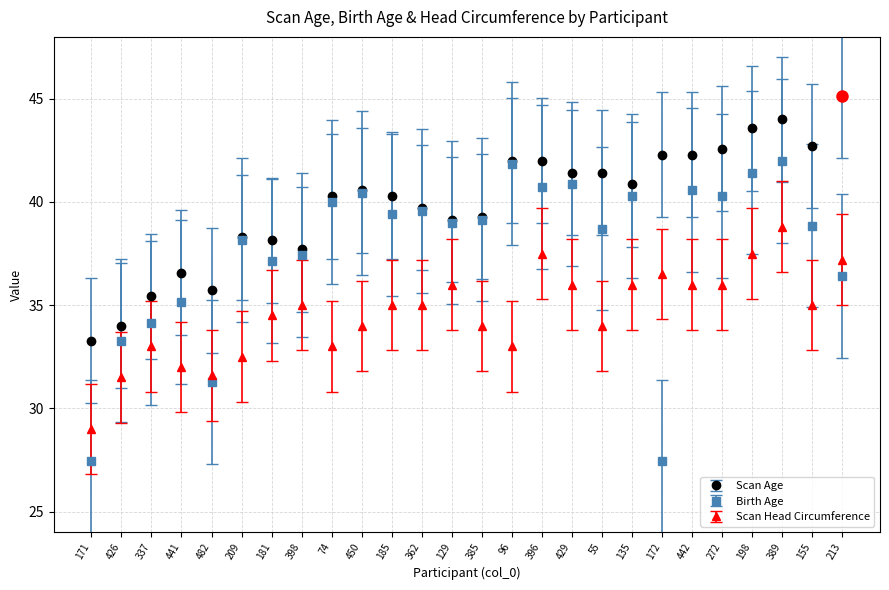

What is the value of the Scan Head Circumference point at the 7th from the left?

34.5